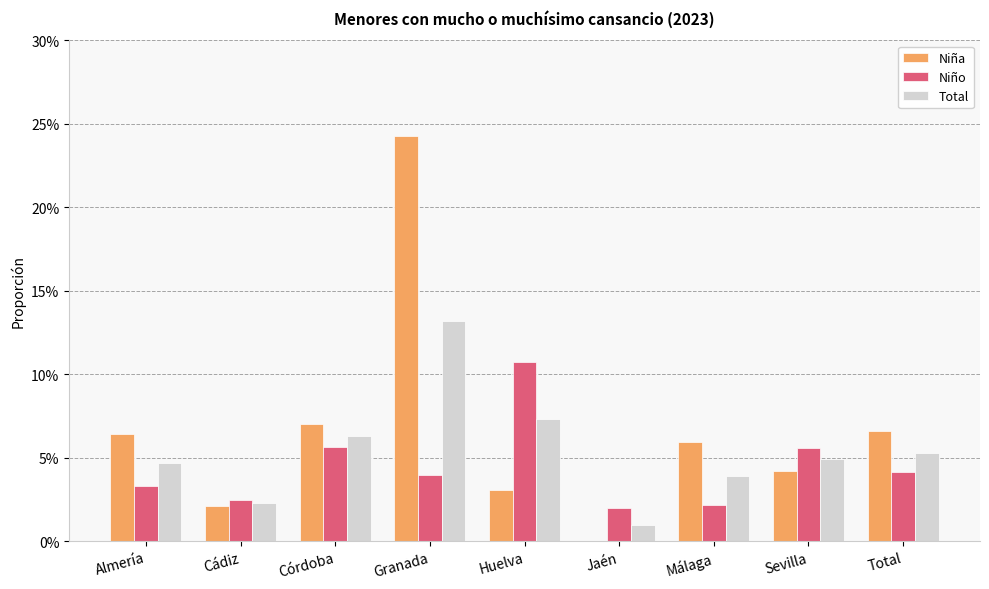

Which series has the largest range (max minus min)?

Niña